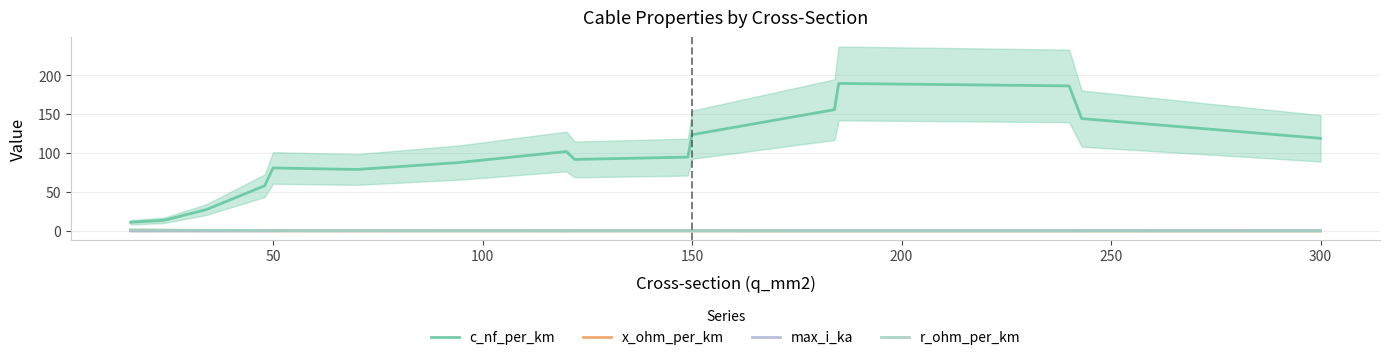

What is the value of the max_i_ka point at the 14th from the left?

0.5